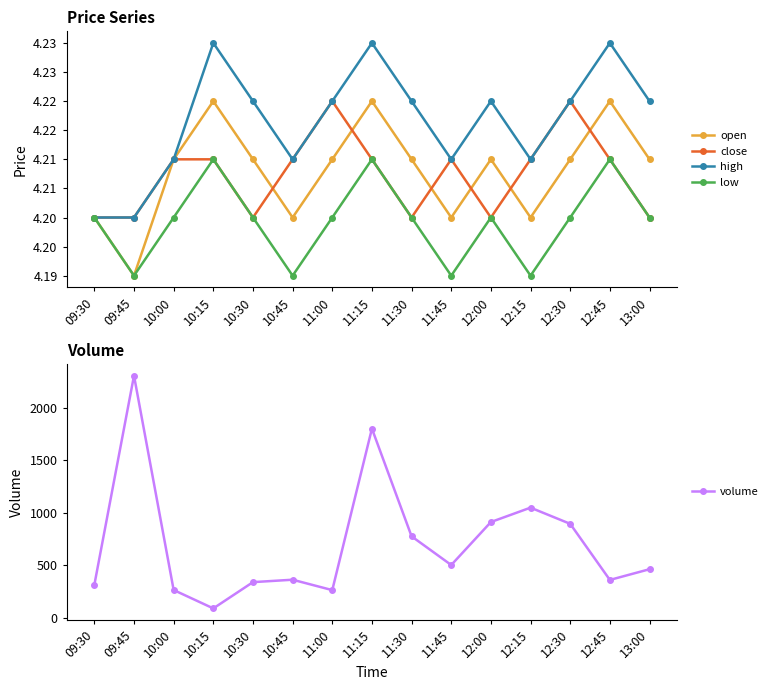

True or false: close and low intersect in this chart.

False